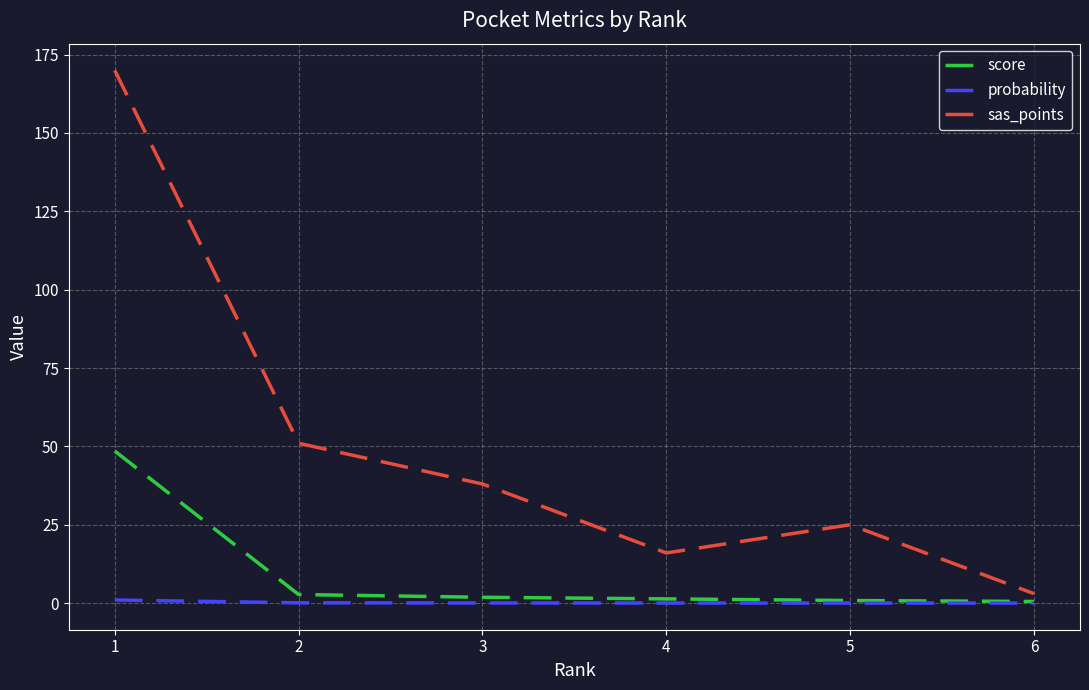

What is the difference between the highest and lowest values at 3?

38.0